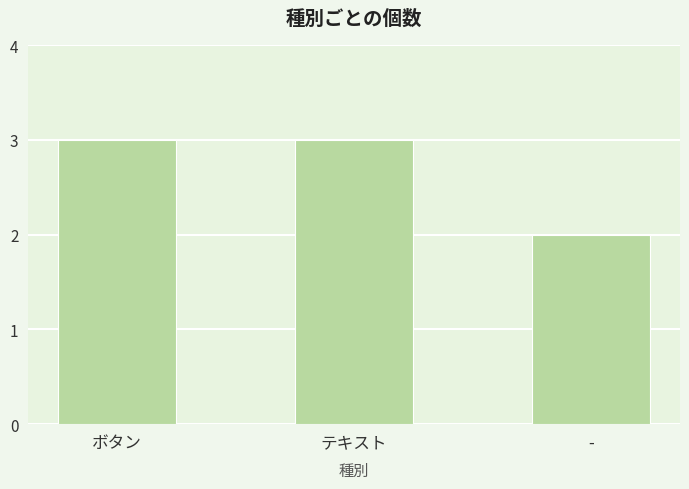

Reading right to left, what are all the values shown in this chart?

-=2	テキスト=3	ボタン=3